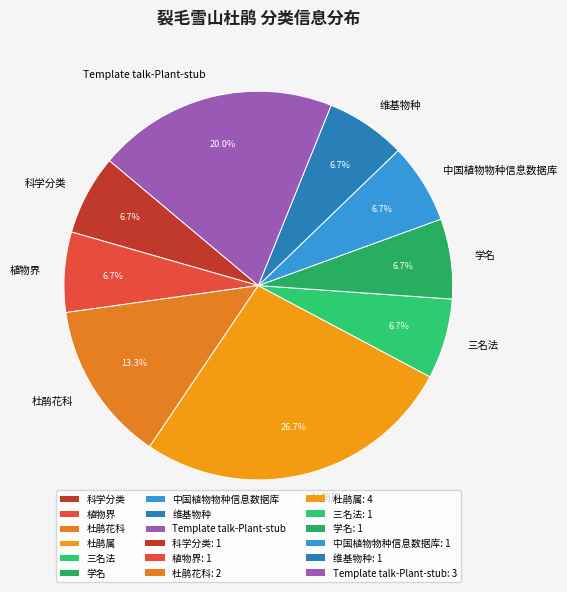

What is the ratio of the value at 三名法 to the value at 维基物种?

1.0